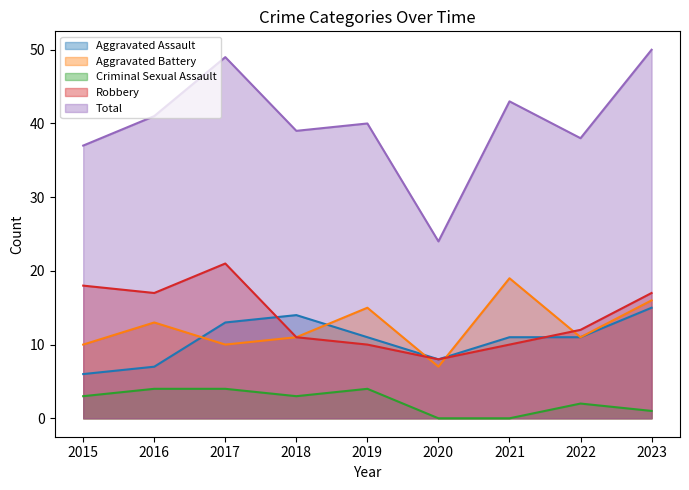

Reading right to left, transcribe all the data shown in this chart.

Aggravated Assault: 2023=15	2022=11	2021=11	2020=8	2019=11	2018=14	2017=13	2016=7	2015=6
Aggravated Battery: 2023=16	2022=11	2021=19	2020=7	2019=15	2018=11	2017=10	2016=13	2015=10
Criminal Sexual Assault: 2023=1	2022=2	2021=0	2020=0	2019=4	2018=3	2017=4	2016=4	2015=3
Robbery: 2023=17	2022=12	2021=10	2020=8	2019=10	2018=11	2017=21	2016=17	2015=18
Total: 2023=50	2022=38	2021=43	2020=24	2019=40	2018=39	2017=49	2016=41	2015=37